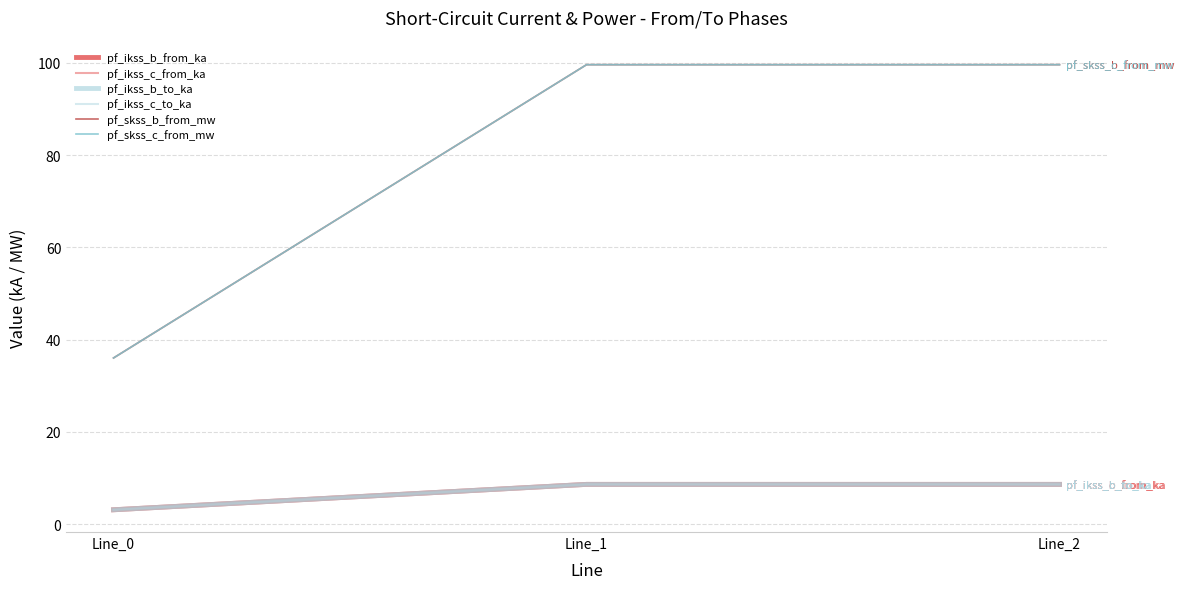

What is the value of the pf_ikss_c_from_ka point at the 2nd from the left?

8.6